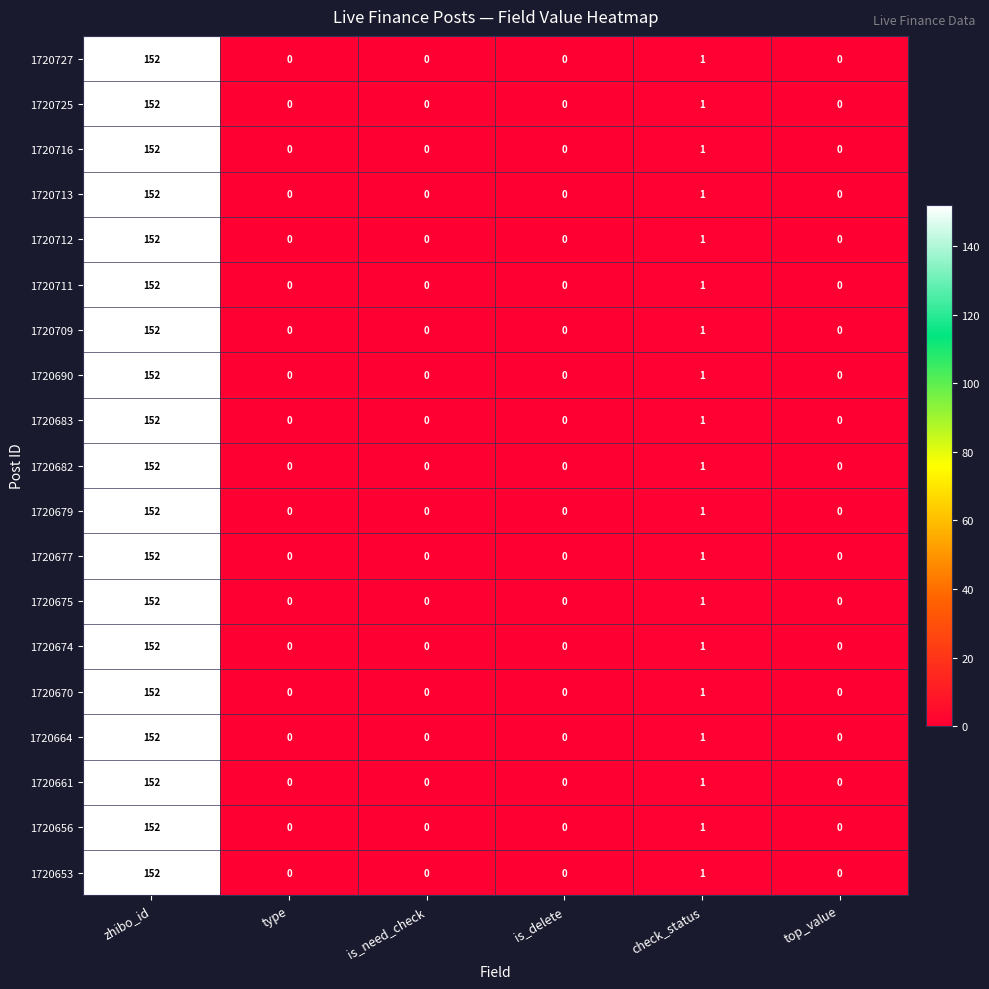

What is the sum of the 1720727 values at zhibo_id and top_value?

152